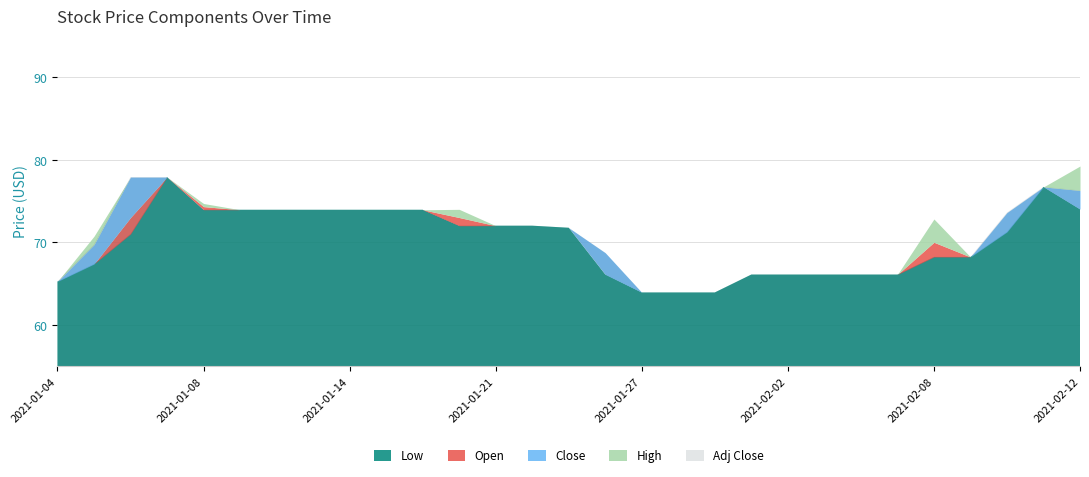

How many lines are shown in the chart?

5